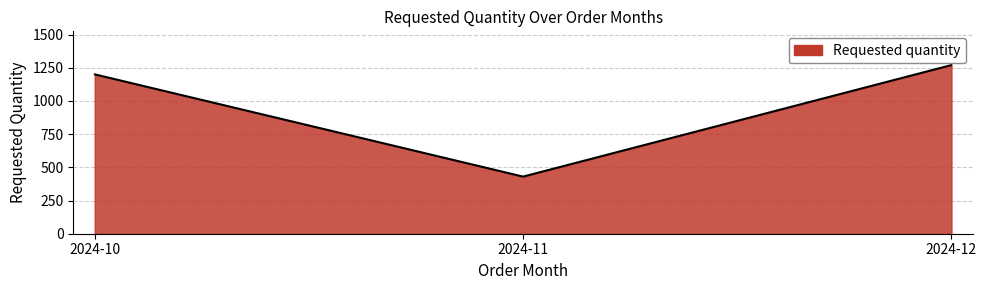

How many series are shown in this chart?

1